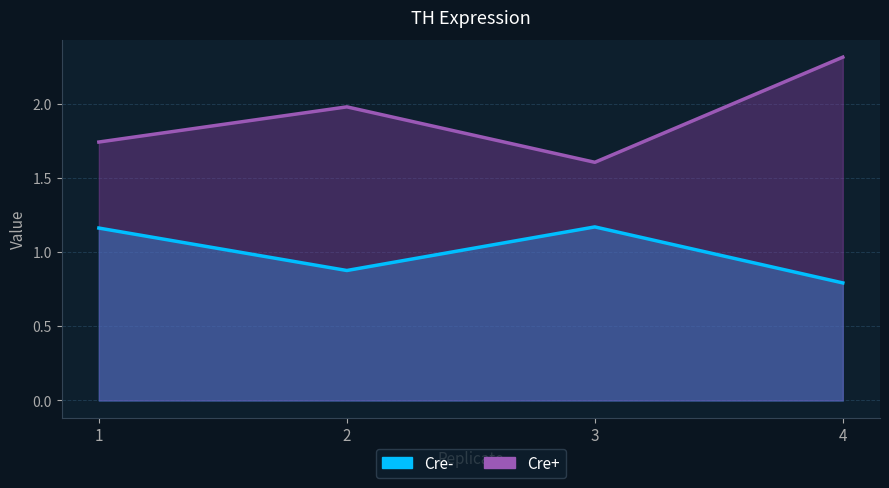

How many lines are shown in the chart?

2